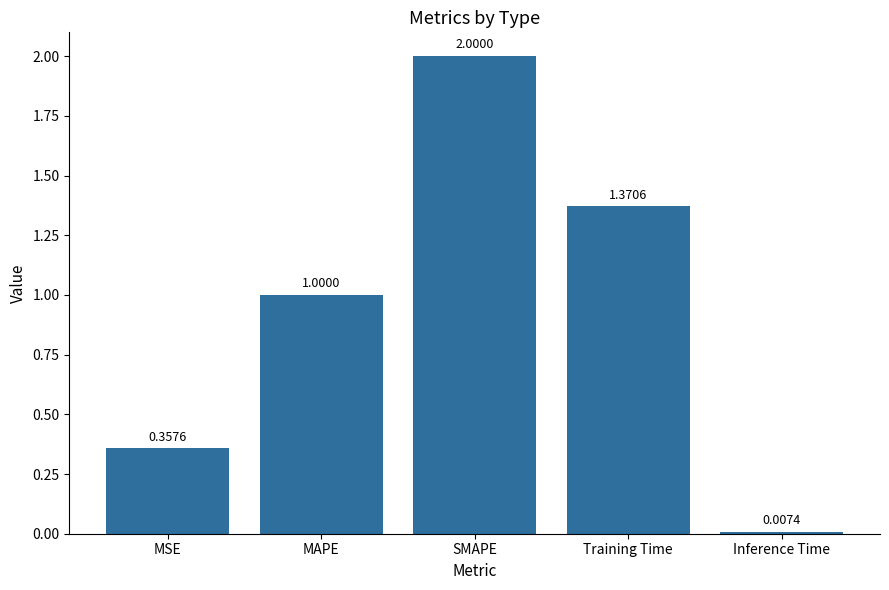

Rank the categories by value from lowest to highest.

Inference Time, MSE, MAPE, Training Time, SMAPE